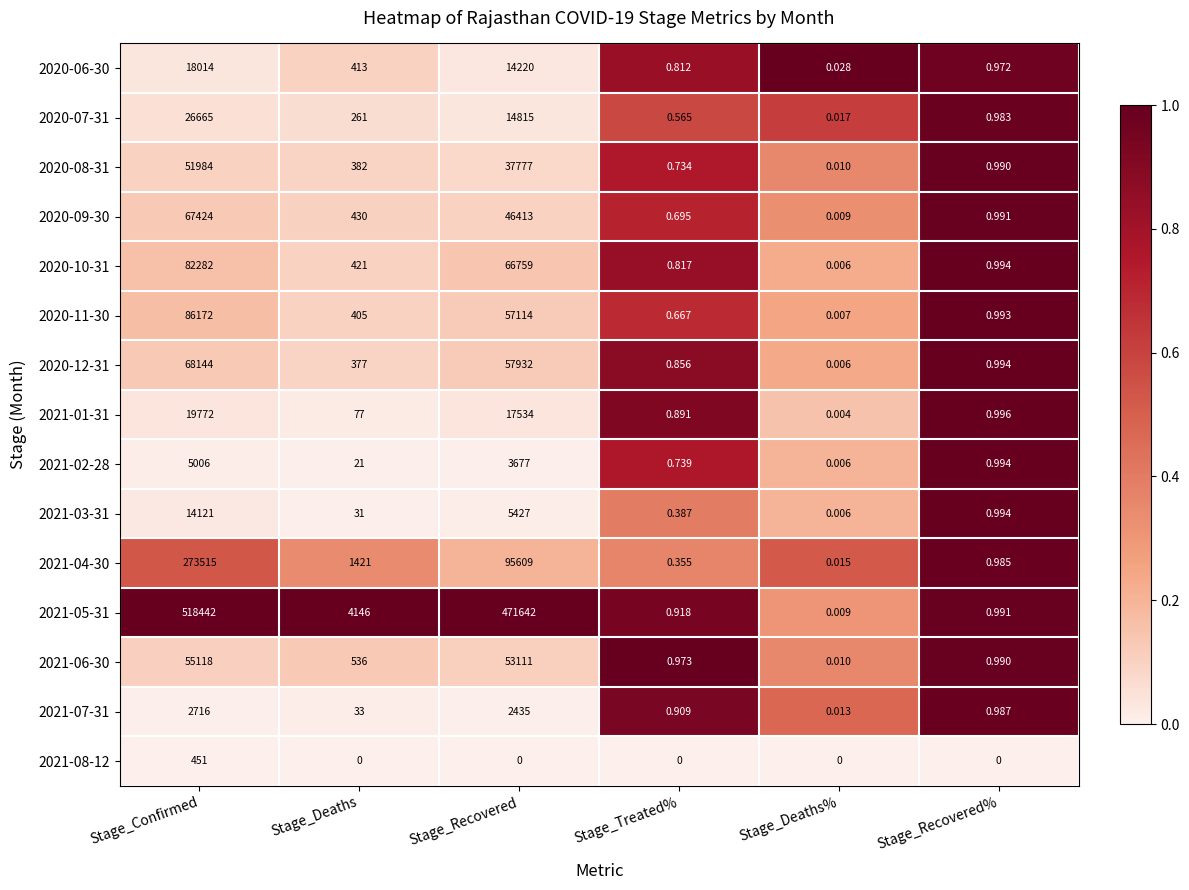

How many categories are shown in the chart?

6